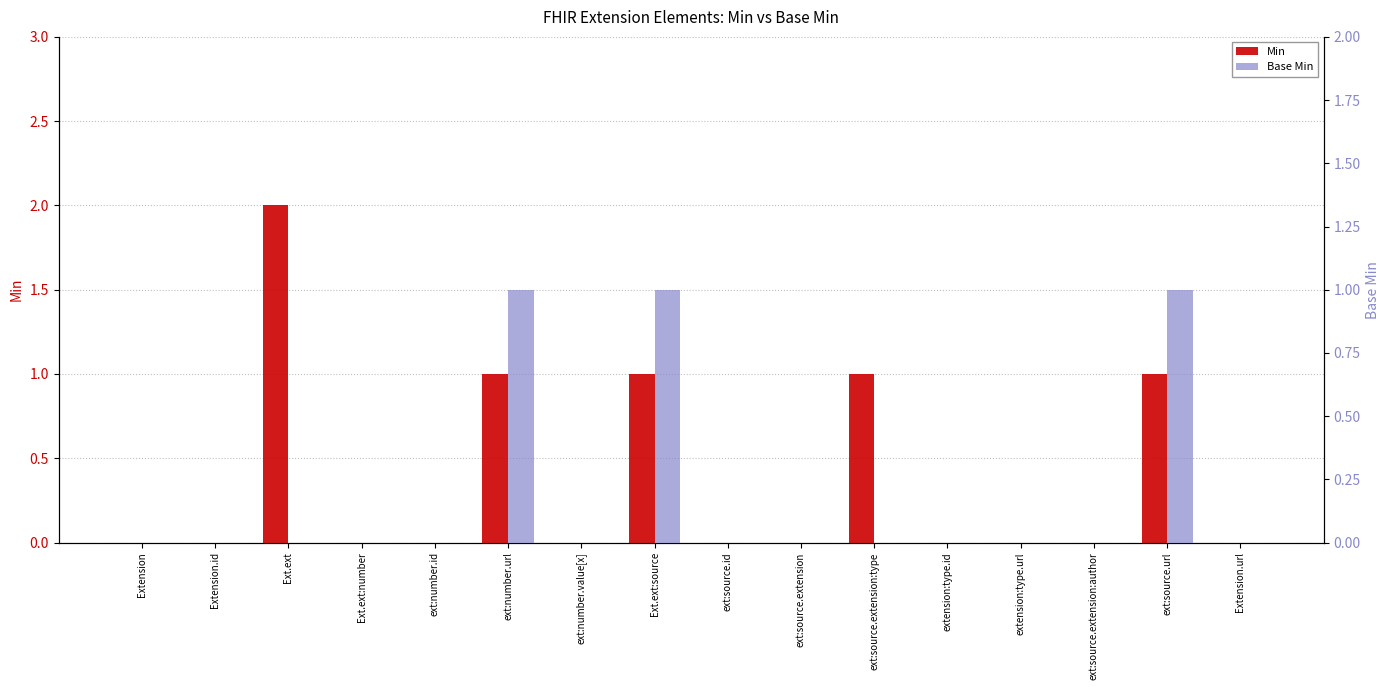

Which label corresponds to the smallest value in the chart?

Extension